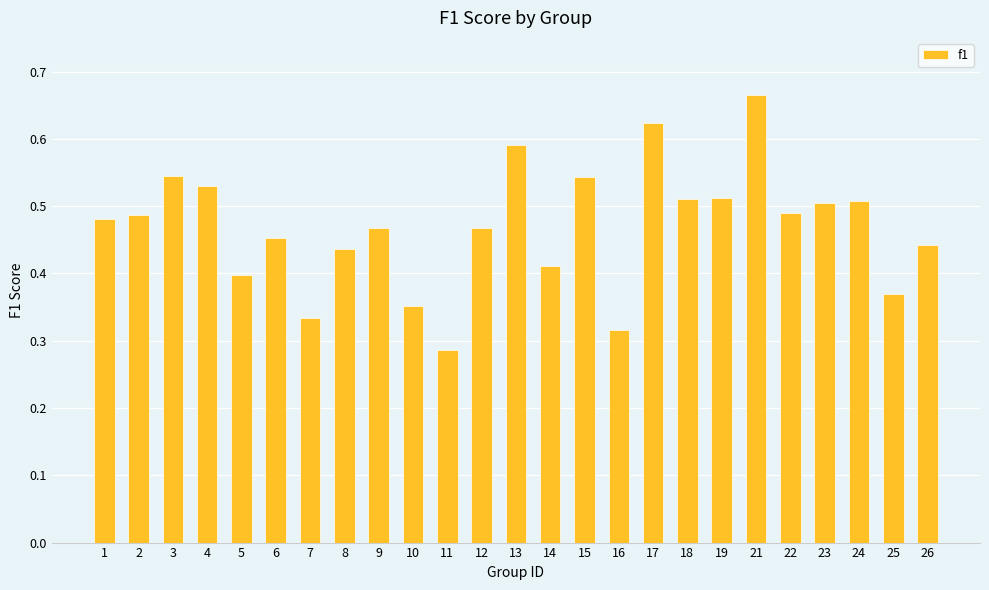

Which category has the highest value across all series?

21